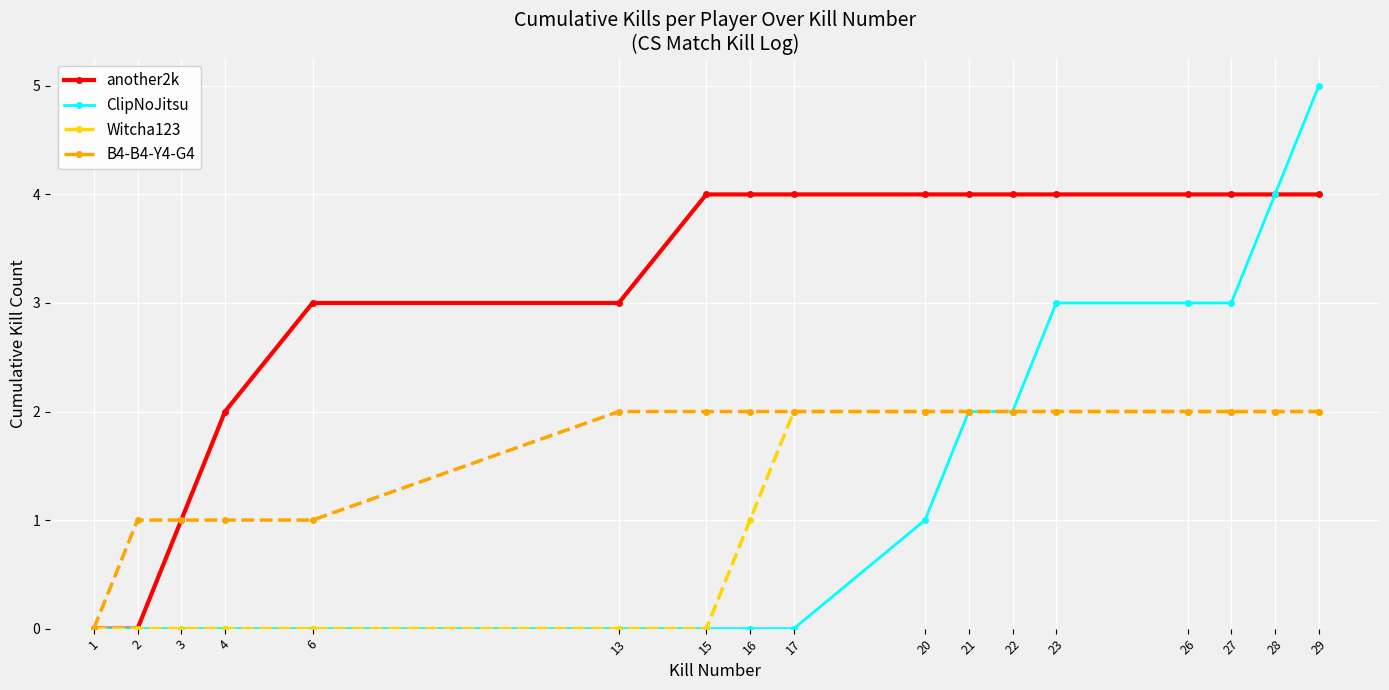

Is the value of B4-B4-Y4-G4 at 26 greater than the value of another2k at 26?

No